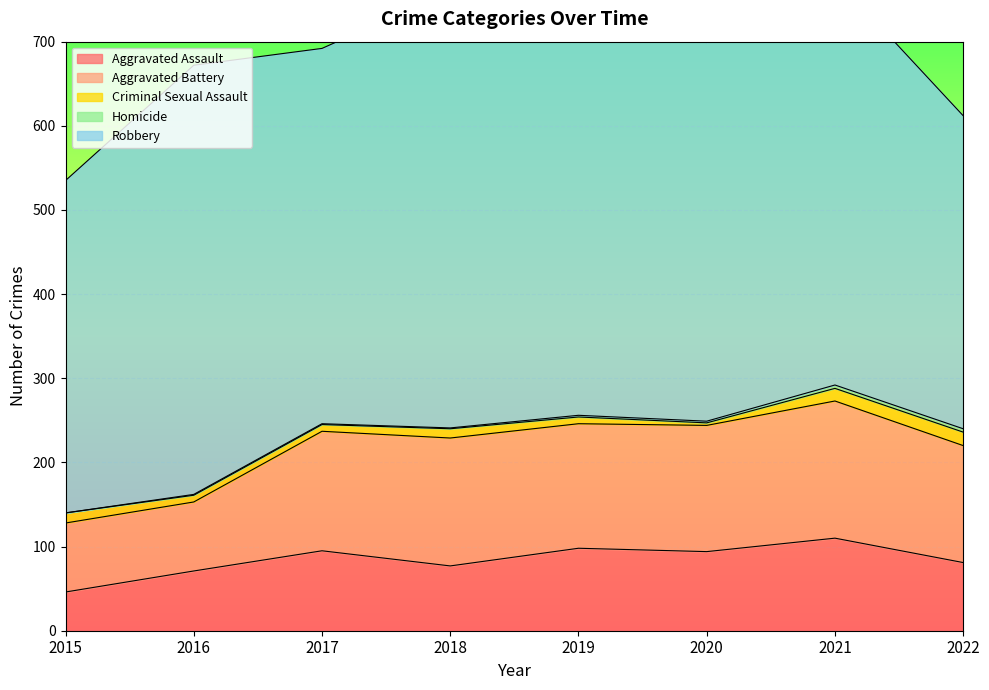

At which category is the sum across all series the highest?

2019